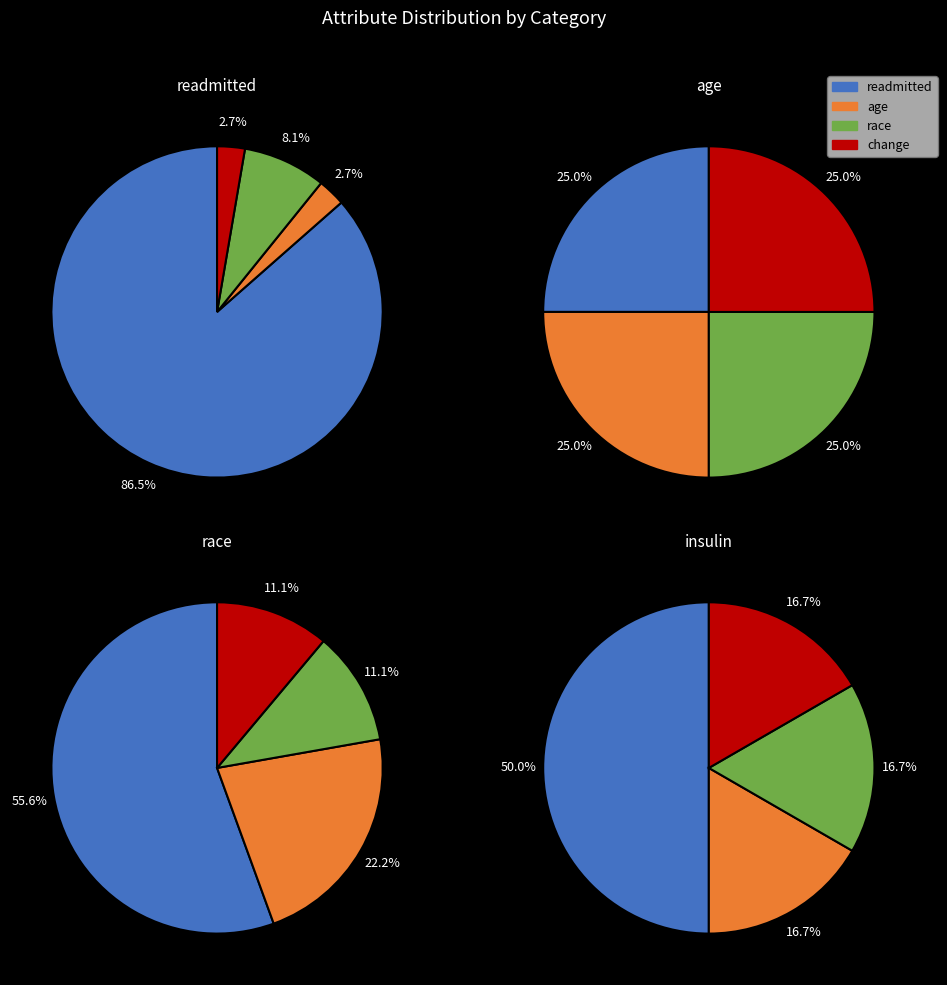

Is there any slice that represents more than half of the pie?

Yes